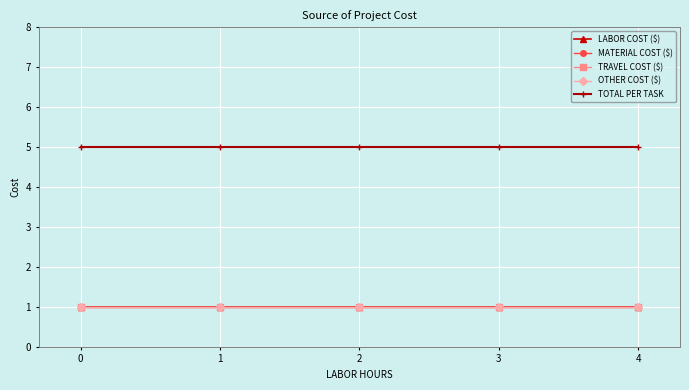

Is this an area chart (filled region under the line)?

No